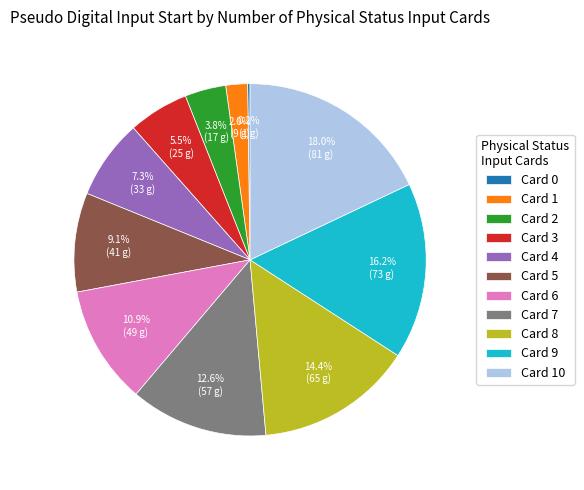

What is the largest slice in the pie chart?

Card 10